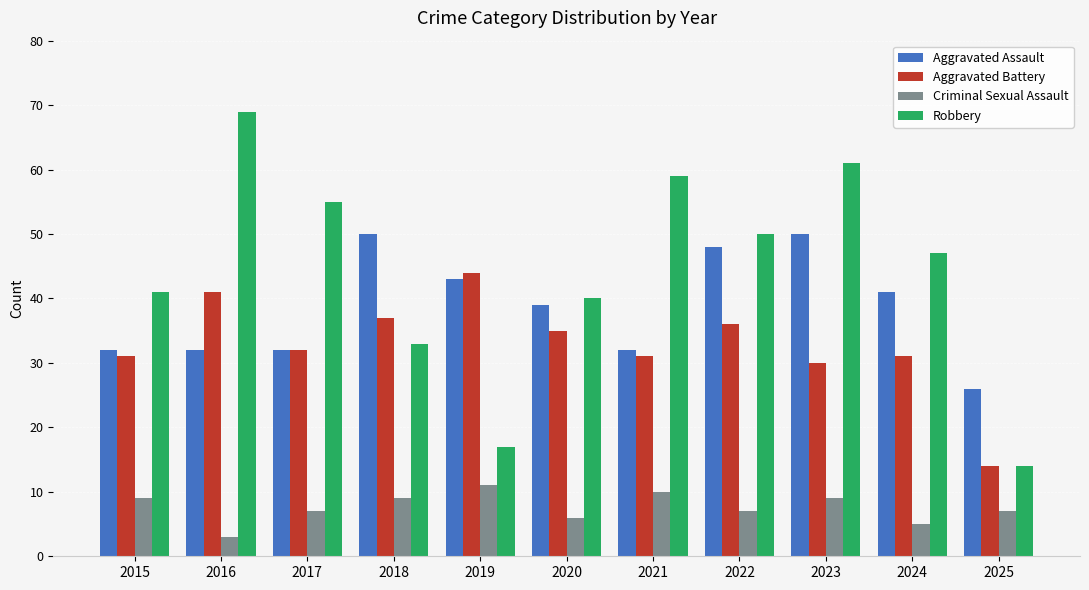

At which label does Criminal Sexual Assault first exceed 7?

2015